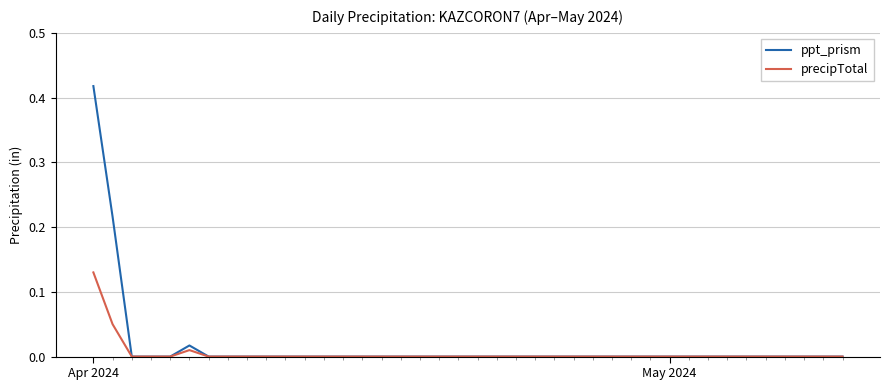

List the series in order of their peak value, lowest first.

precipTotal, ppt_prism